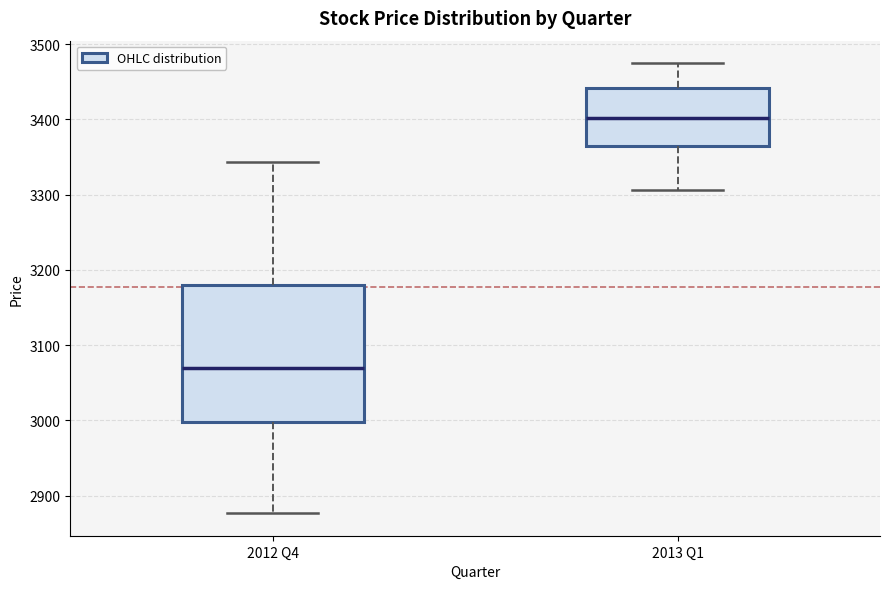

Comparing the boxes themselves (not the whiskers), which one is the tallest?

2012 Q4